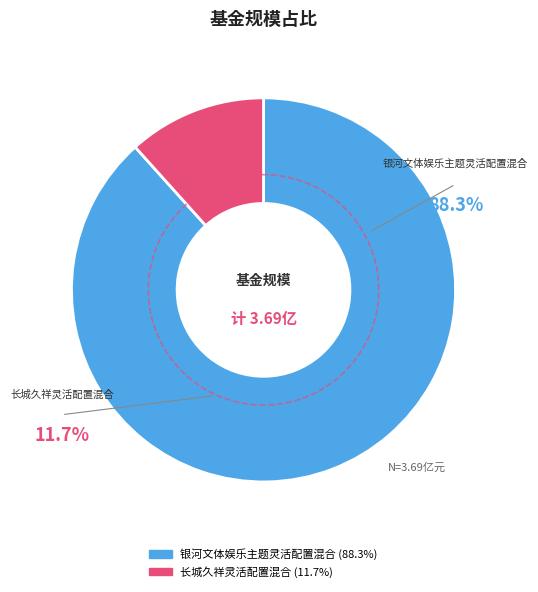

What percentage do 银河文体娱乐主题灵活配置混合 and 长城久祥灵活配置混合 together represent?

100.0%